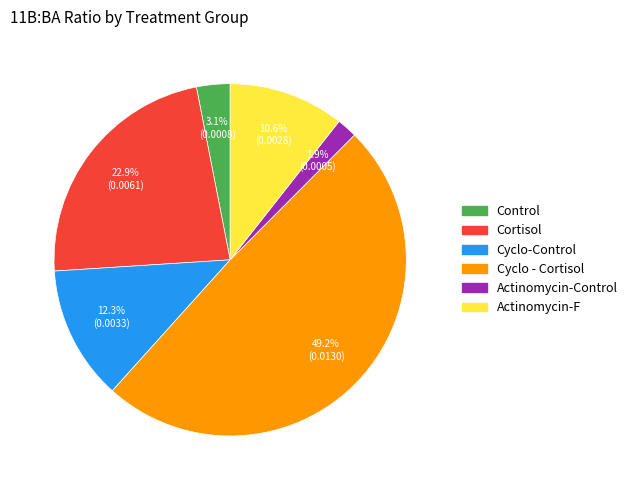

To the nearest percent, what is the difference between the largest and smallest slice percentages?

47%